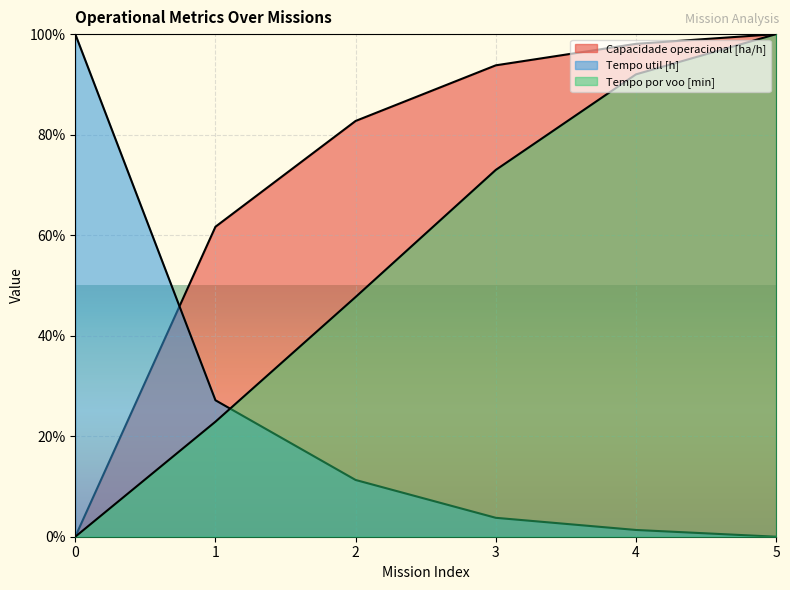

How many lines are shown in the chart?

3